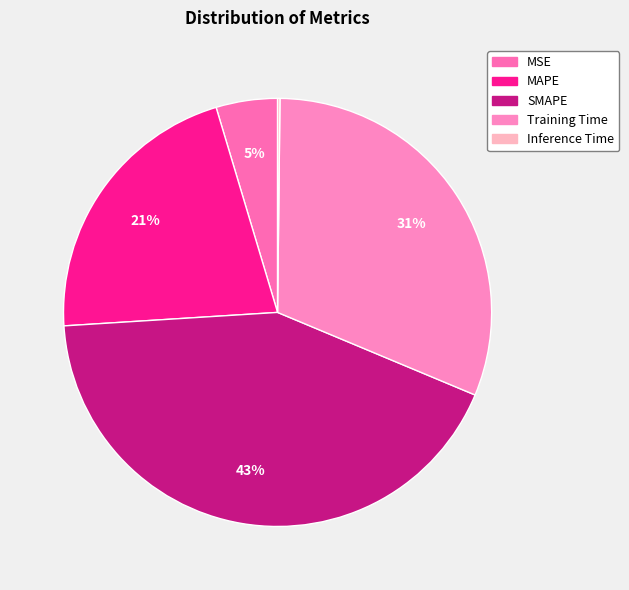

Count the number of slices in the pie.

5